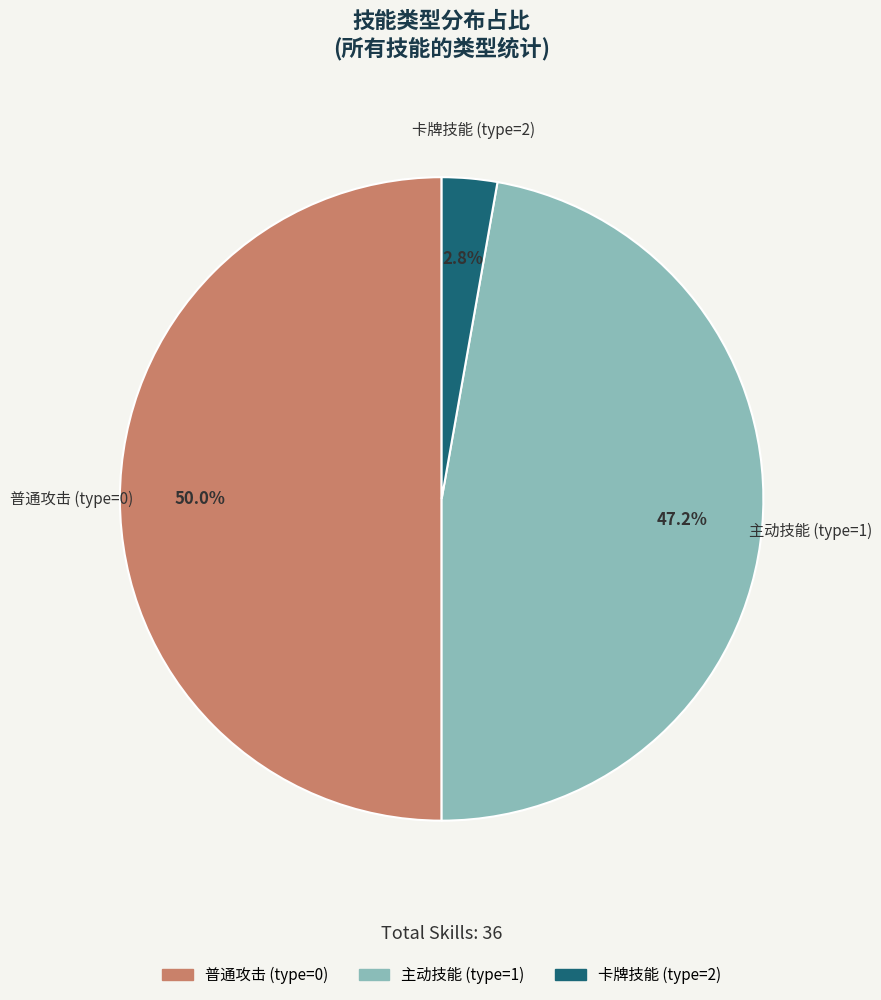

Between 普通攻击 (type=0) and 主动技能 (type=1), which is larger?

普通攻击 (type=0)